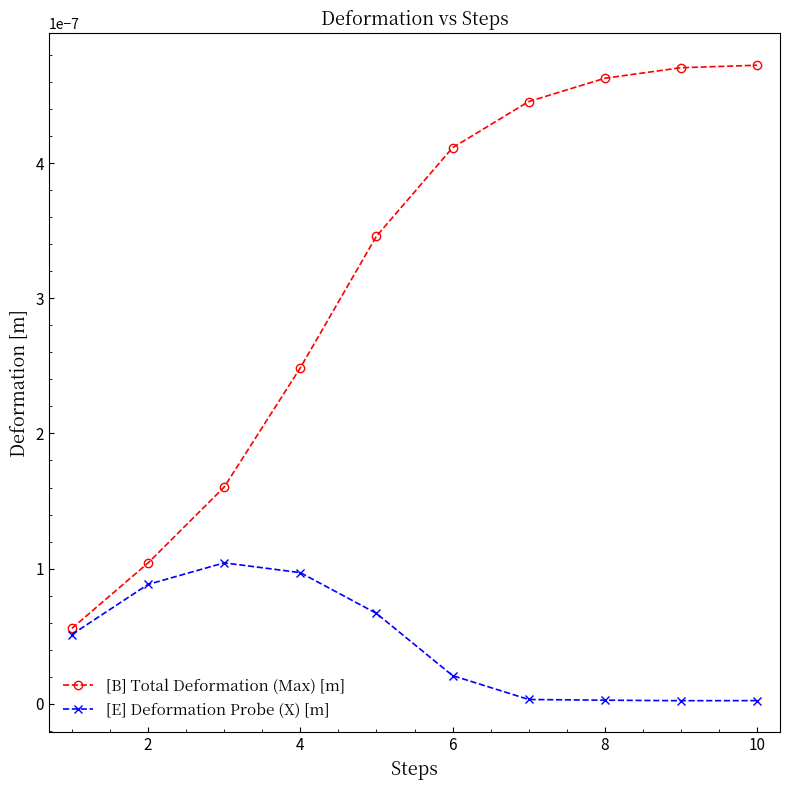

In [E] Deformation Probe (X) [m], how many points are higher than both neighbors (excluding endpoints)?

1